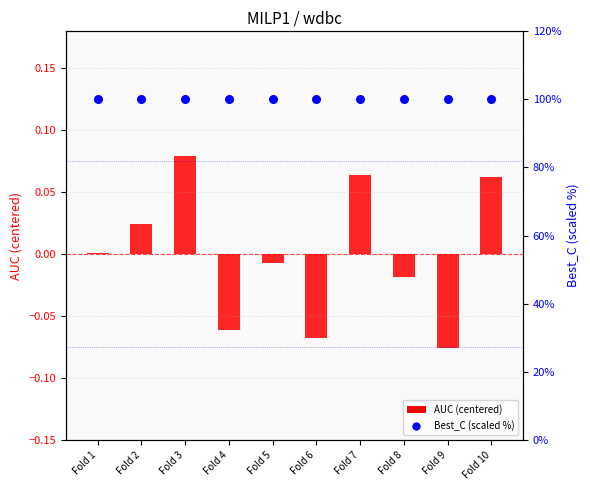

What is the total value across all series at Fold 5?

100.0